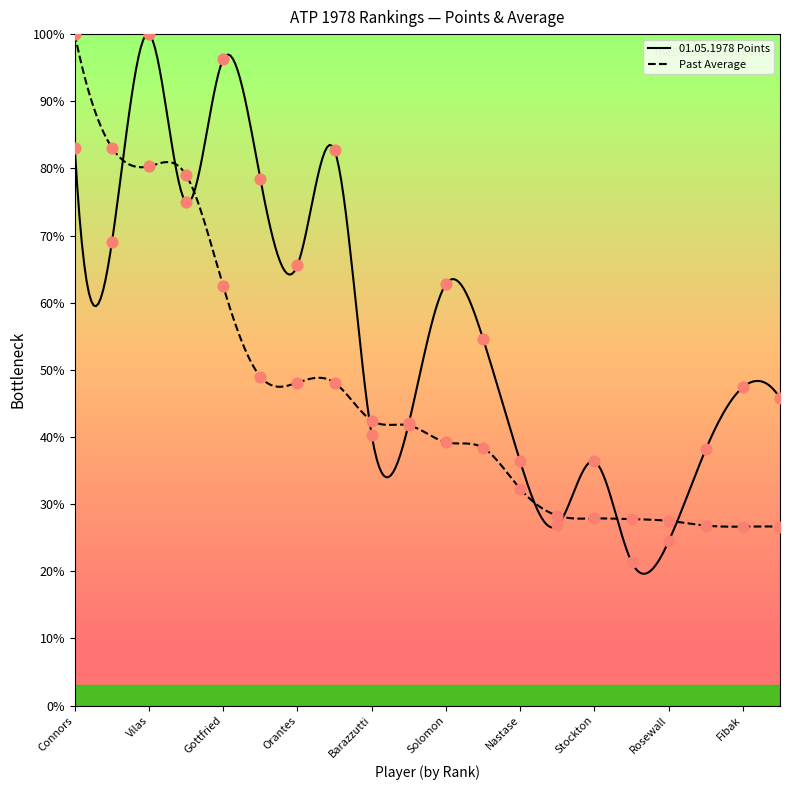

Which series reaches the maximum Y coordinate?

01.05.1978